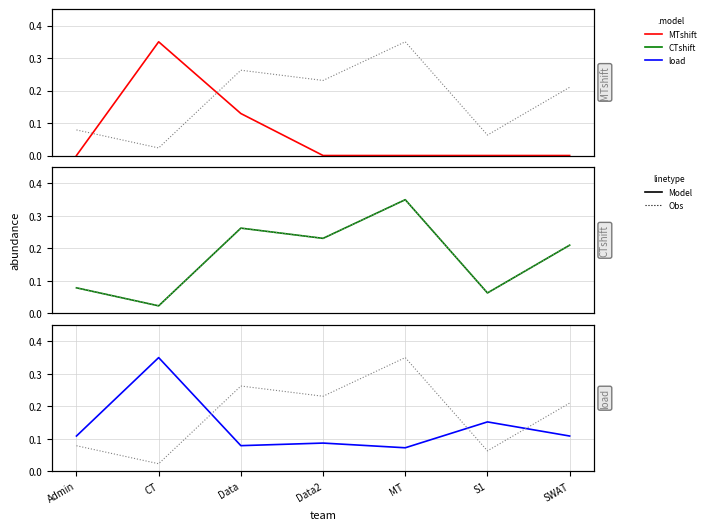

What is the total value across all series at CT?

0.8